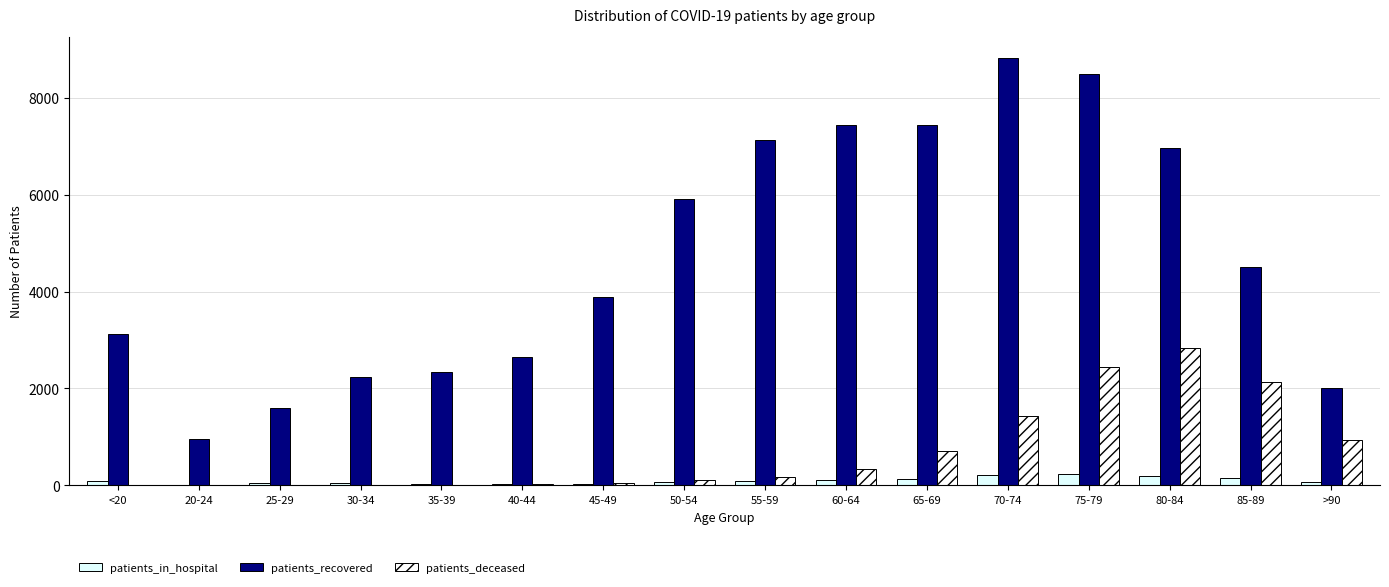

Which category has the highest value across all series?

70-74